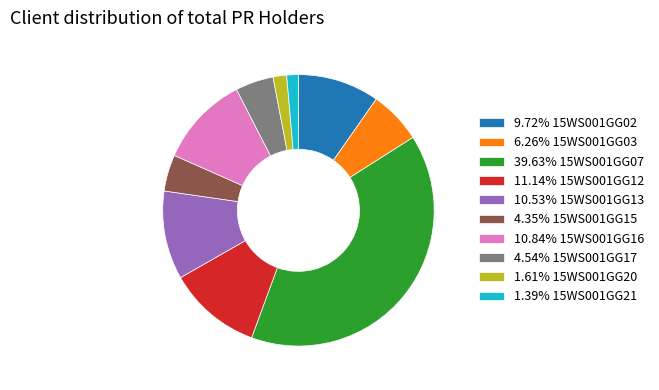

Combined, do 1.39% 15WS001GG21 and 1.61% 15WS001GG20 account for over 50%?

No